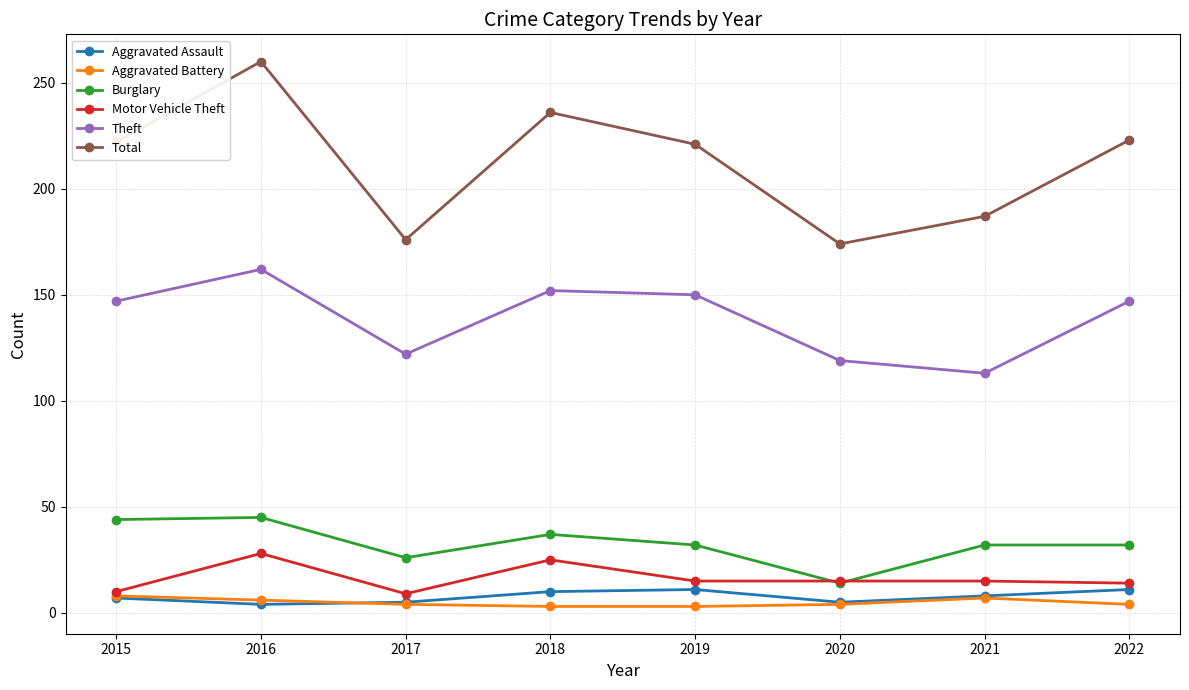

True or false: Total has a value of 401 at 2022.

False